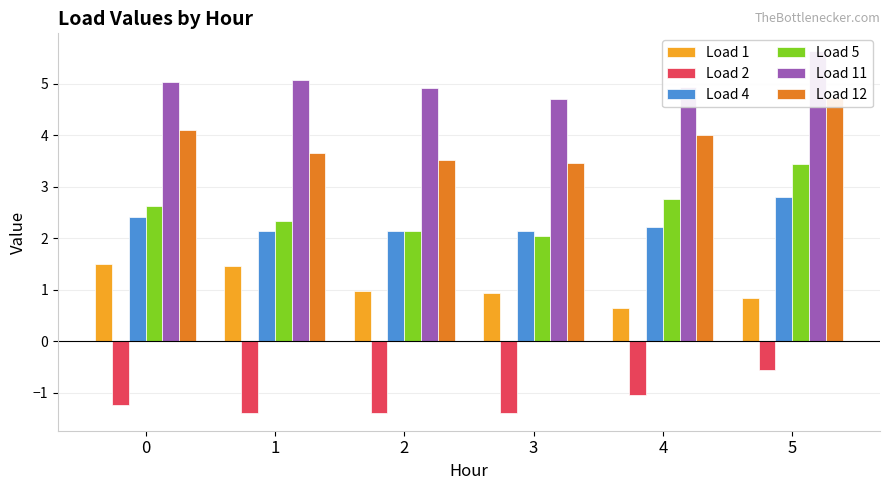

True or false: Load 11 has a value of 5.1 at 1.

True